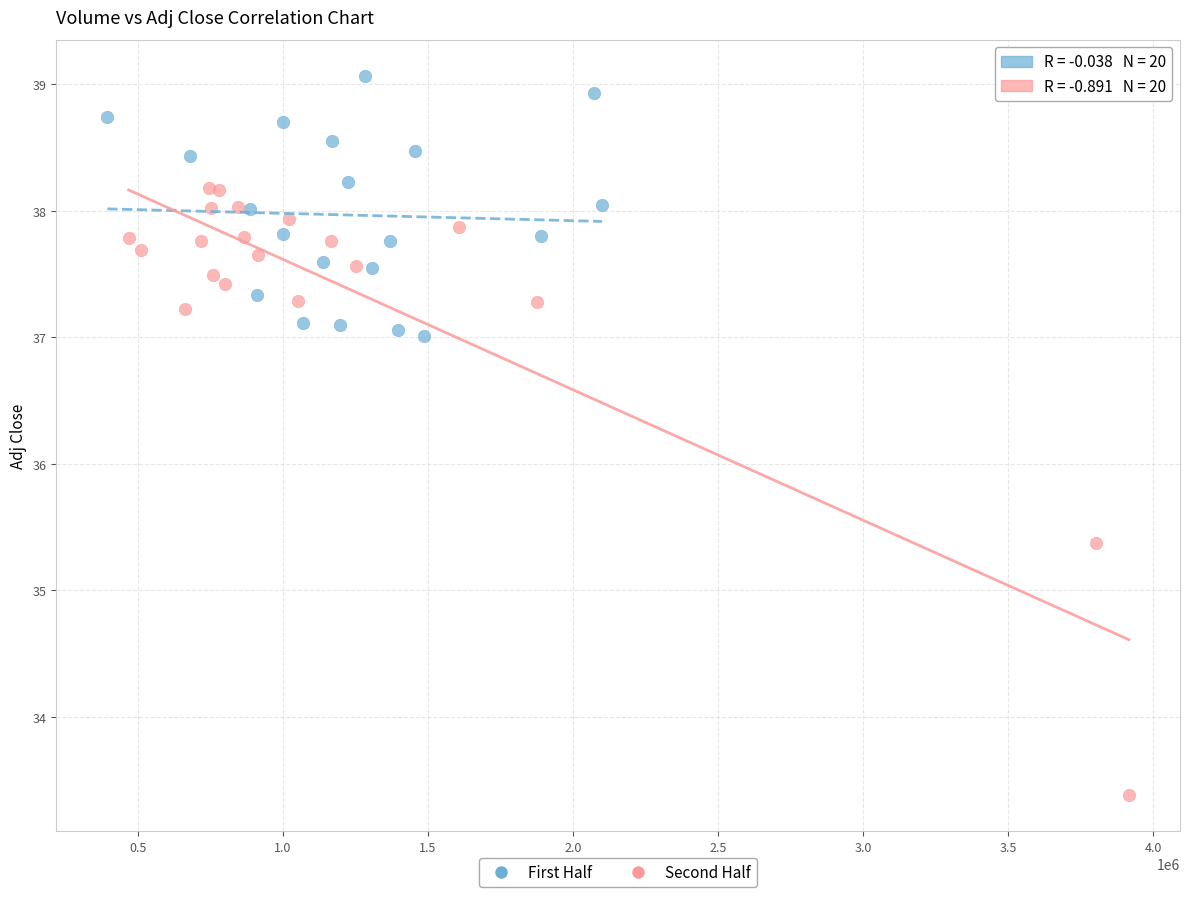

Which series contains the lowest Y value?

Second Half